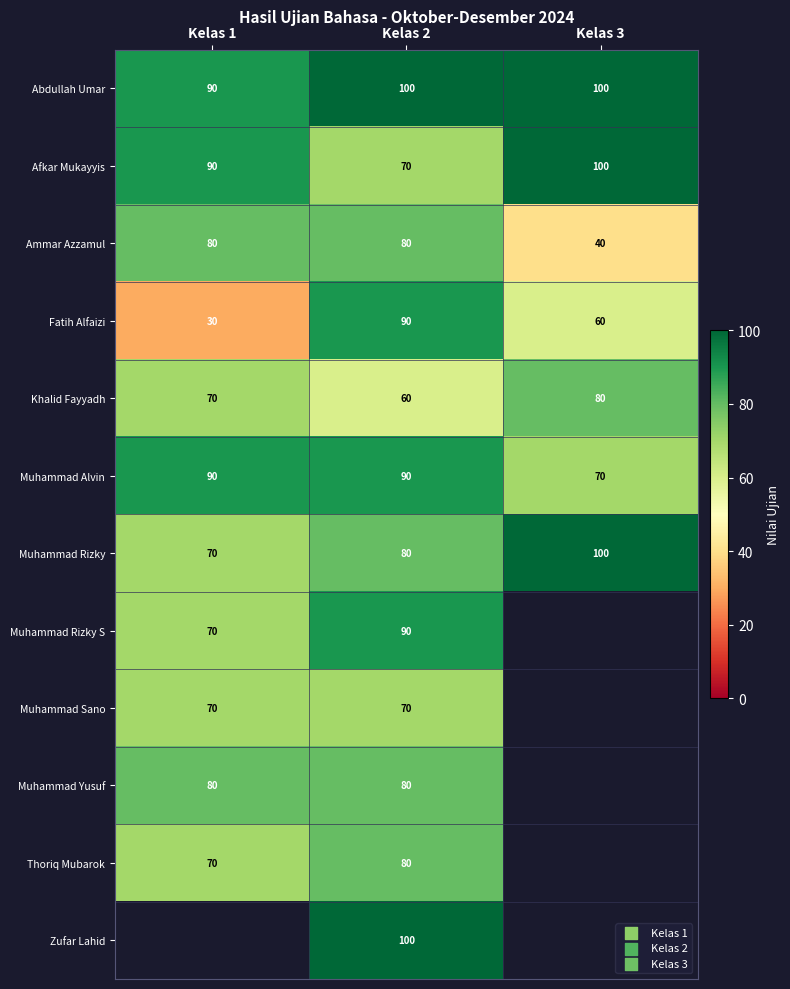

Is it true that Muhammad Rizky S equals 157 at Kelas 2?

False